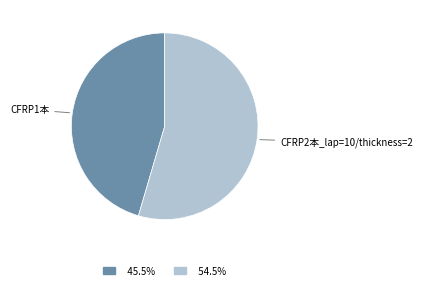

Is CFRP1本 the majority of the pie?

No